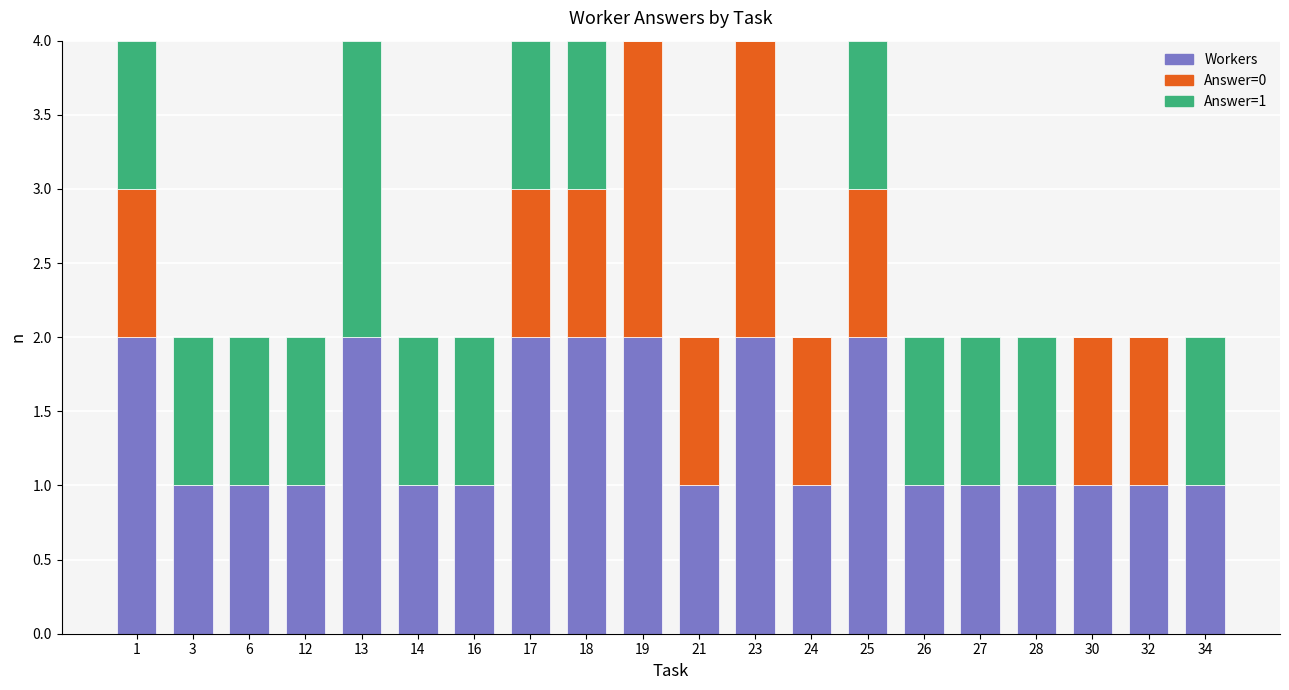

How many series are shown in this chart?

3